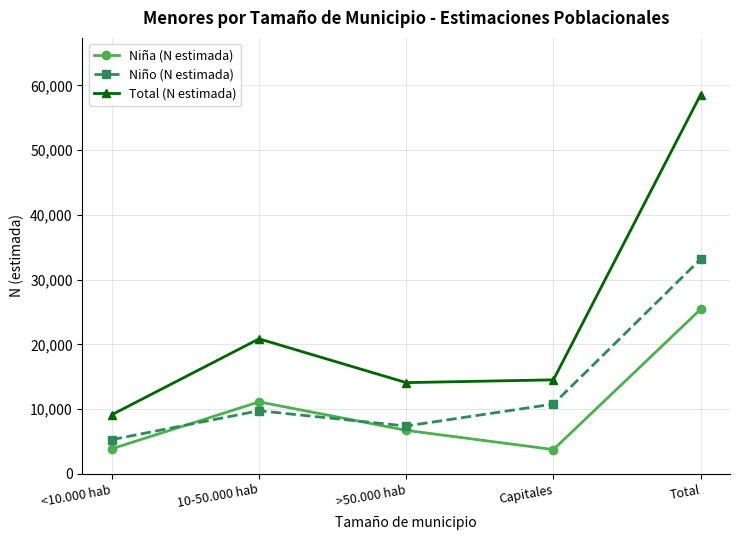

What is the highest value of the Niña (N estimada) series?

25411